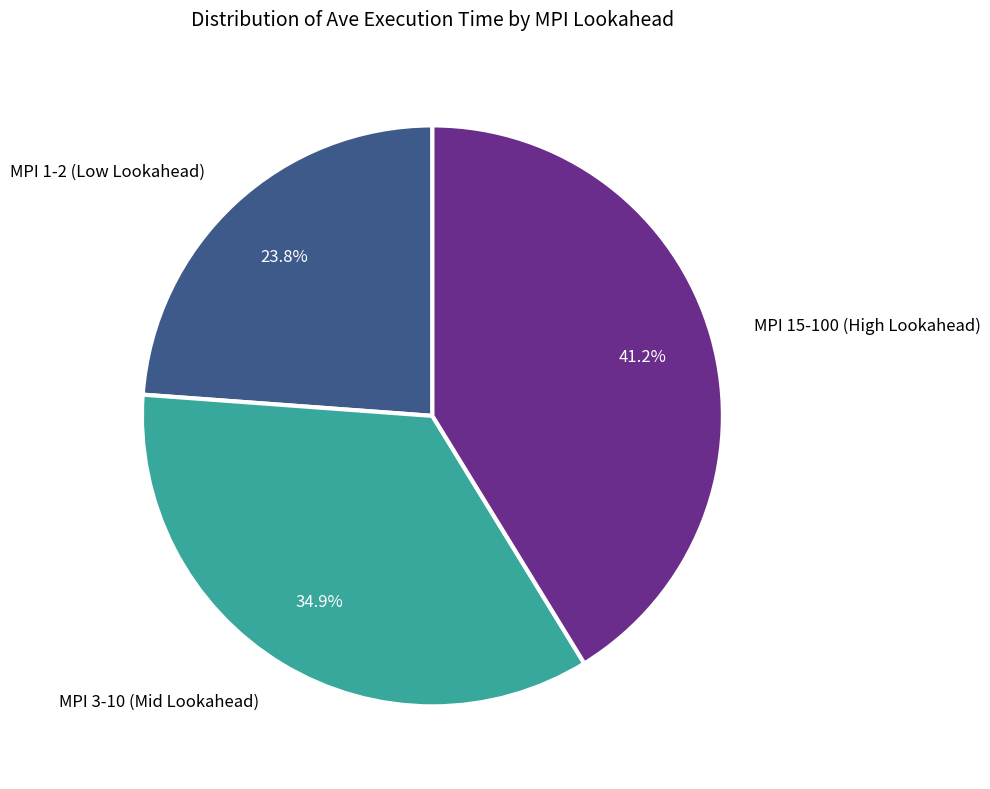

Is there any slice that represents more than half of the pie?

No